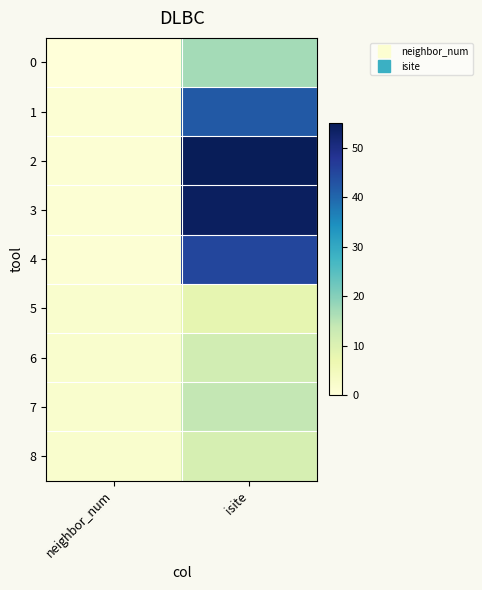

Which category has the highest value across all series?

isite